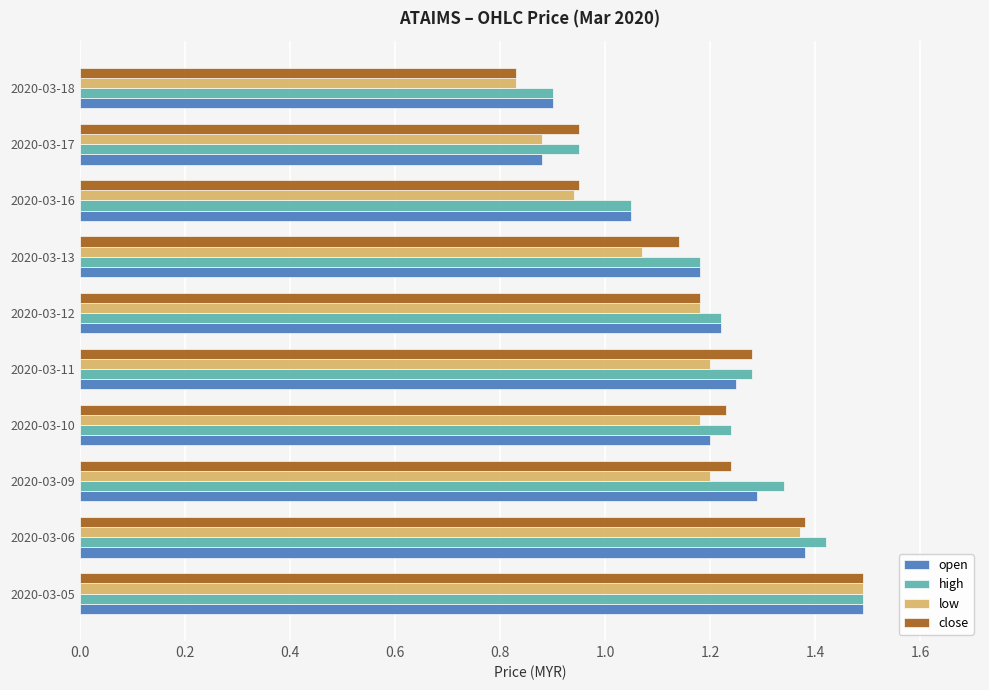

What is the total value across all series at 2020-03-16?

4.0